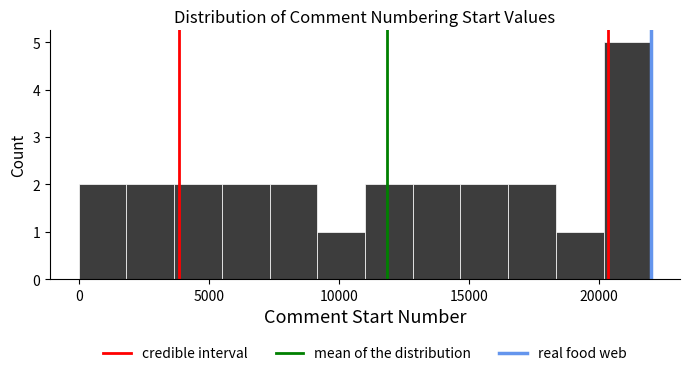

Read against the x-axis, roughly where is the centre of the tallest bar?

21000